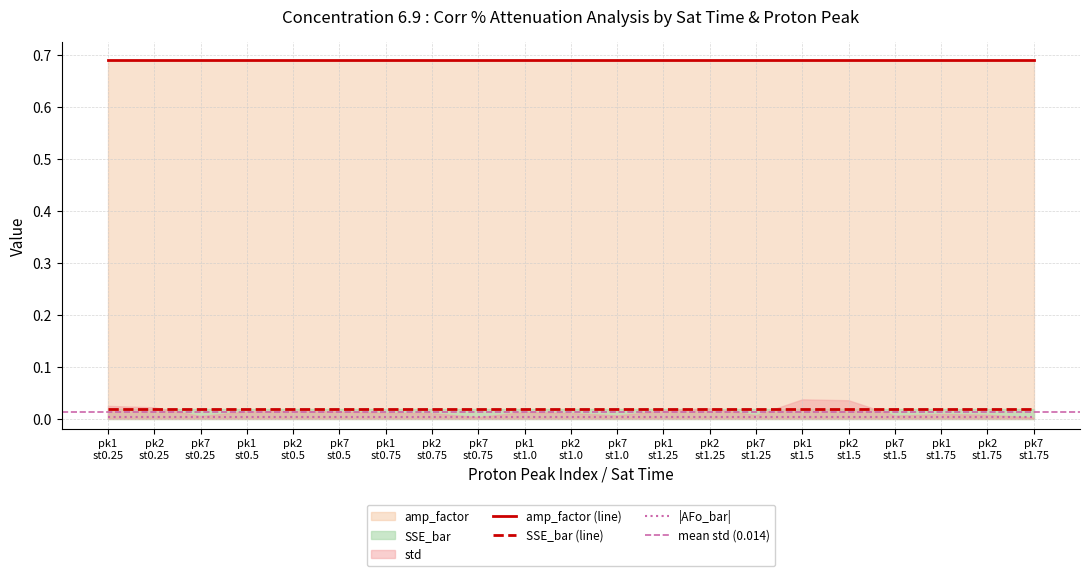

Where is amp_factor nearest to the value 0?

1